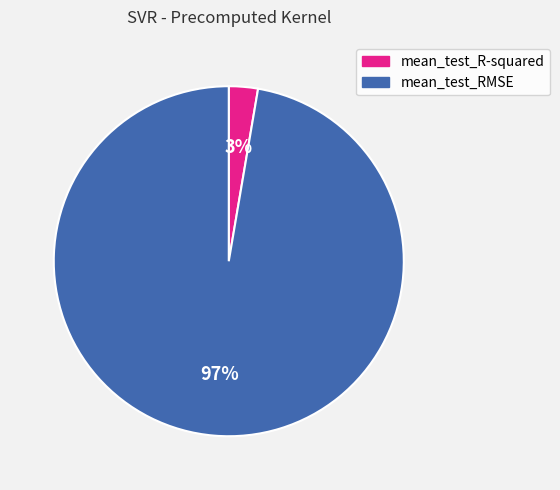

Count the number of slices in the pie.

2